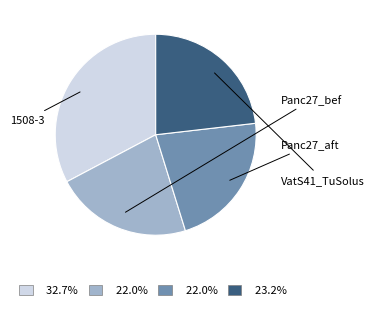

What percentage is the Panc27_bef slice, to the nearest percent?

22%